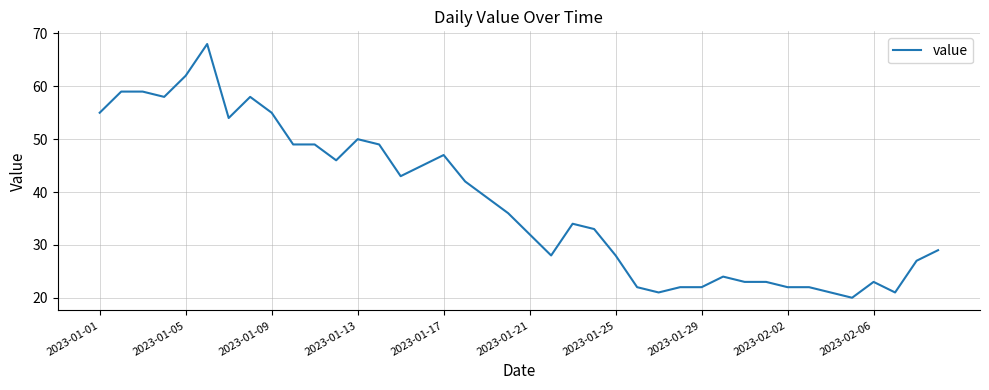

What is the greatest value displayed?

68